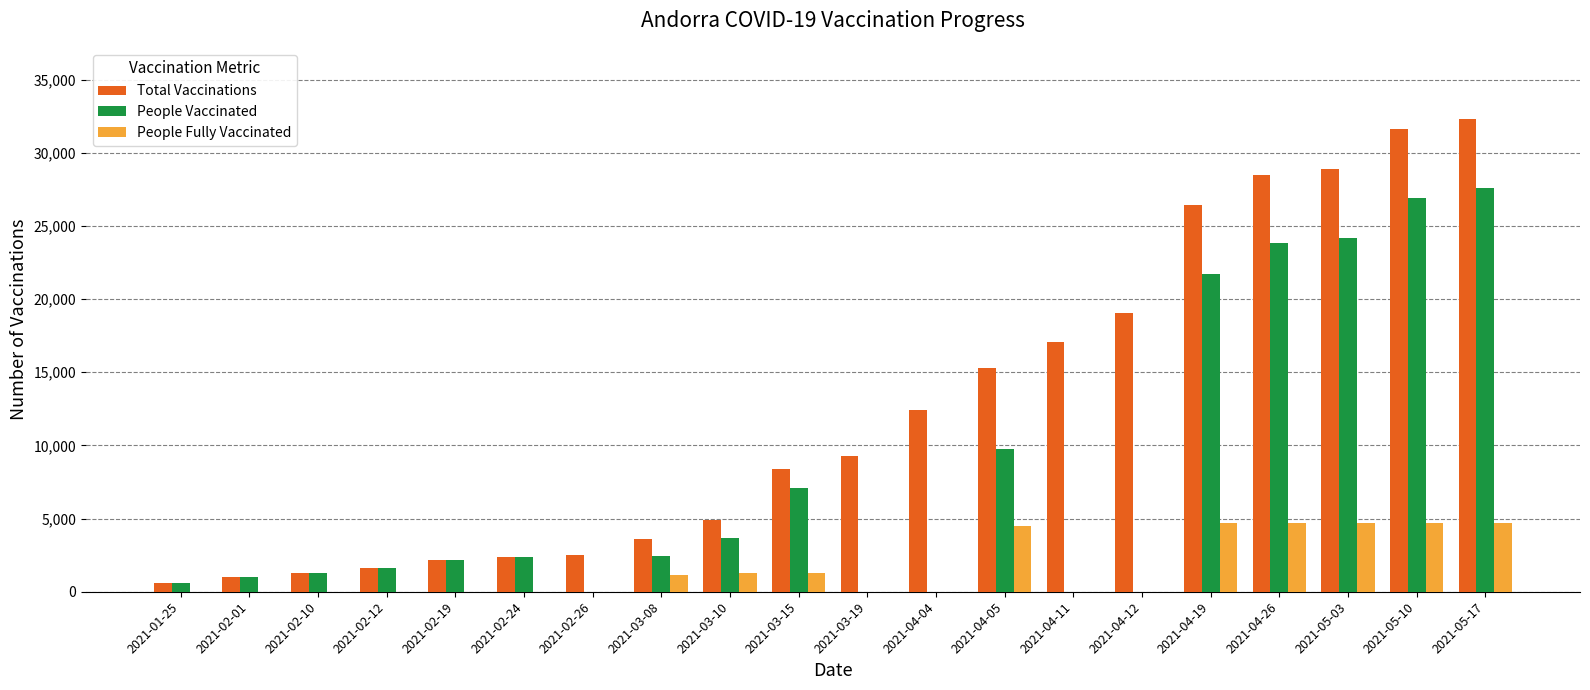

What is the maximum value for People Fully Vaccinated?

4704